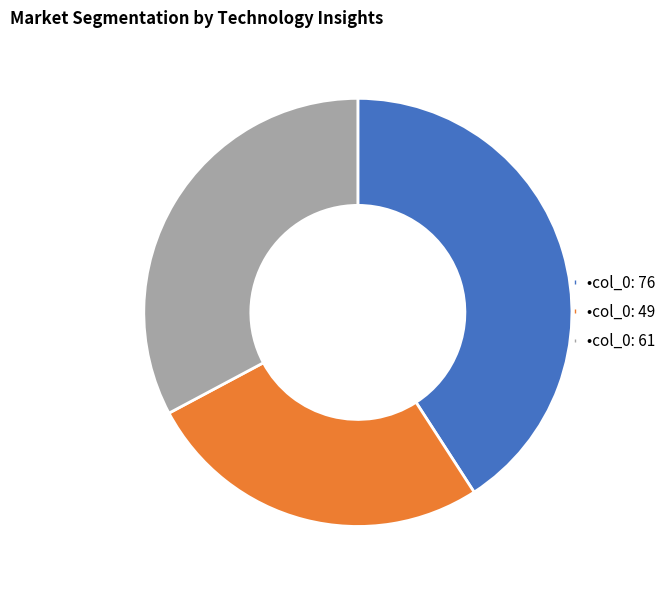

Is there a majority slice in this chart?

No